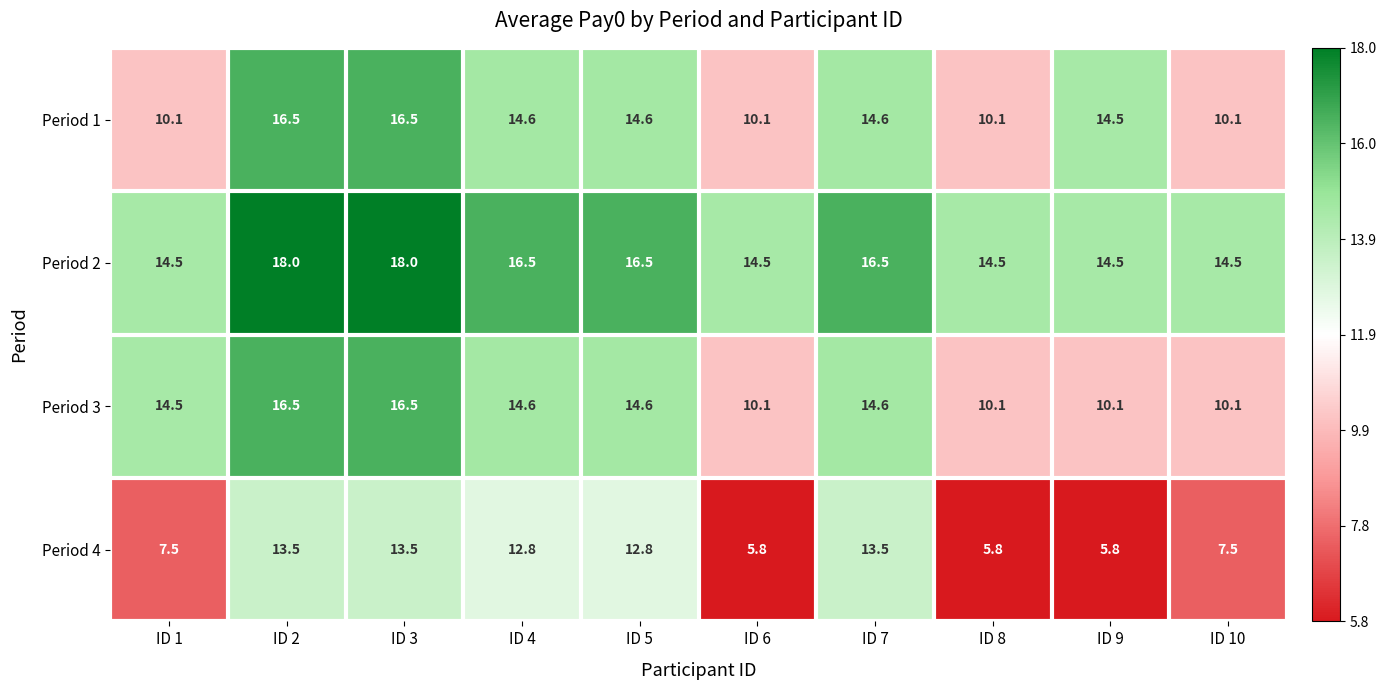

Which series has the widest spread of values?

Period 4